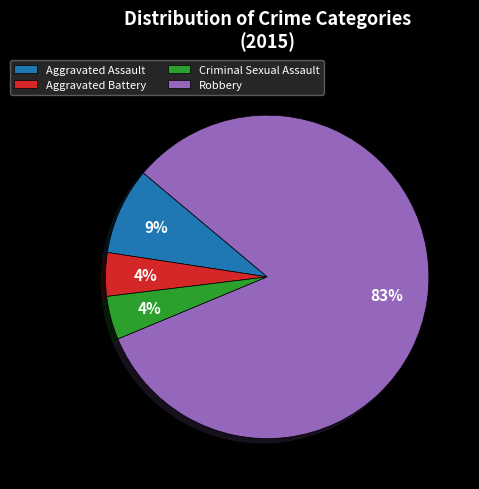

Do Aggravated Battery and Criminal Sexual Assault together represent more than half of the pie?

No